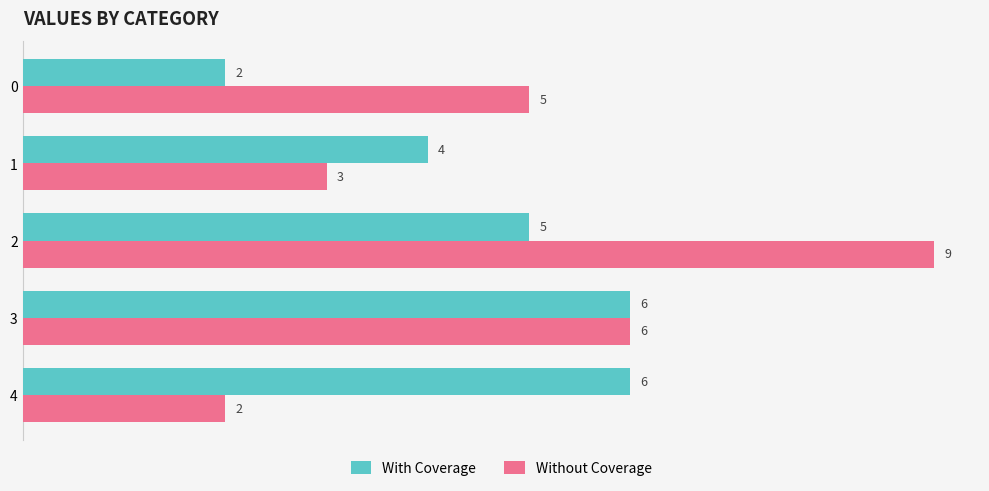

What are all the series names shown in the legend?

With Coverage, Without Coverage